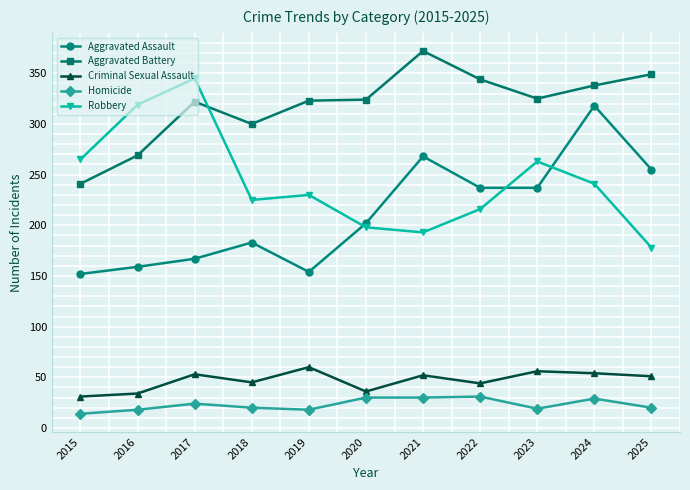

Which series has the largest total across all categories?

Aggravated Battery